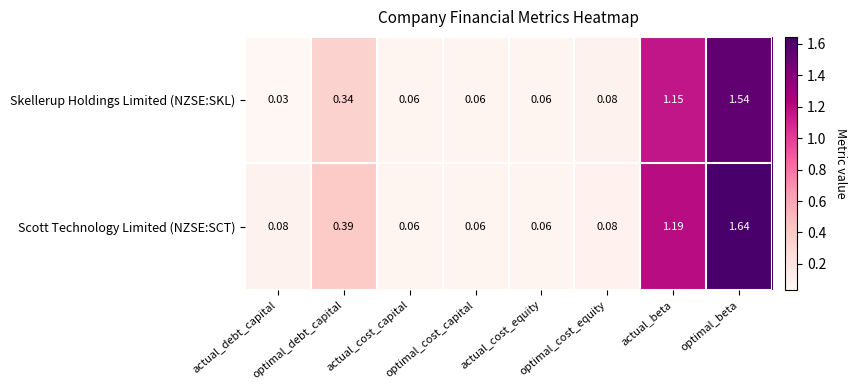

Which series has the largest range (max minus min)?

Scott Technology Limited (NZSE:SCT)